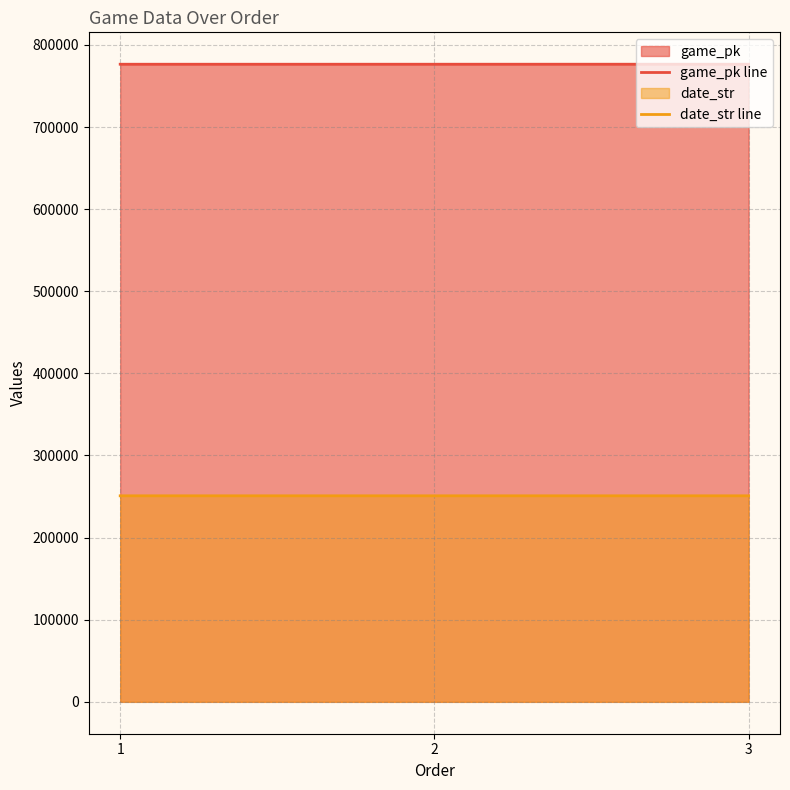

What is the sum of the date_str line values at 3 and 1?

501804